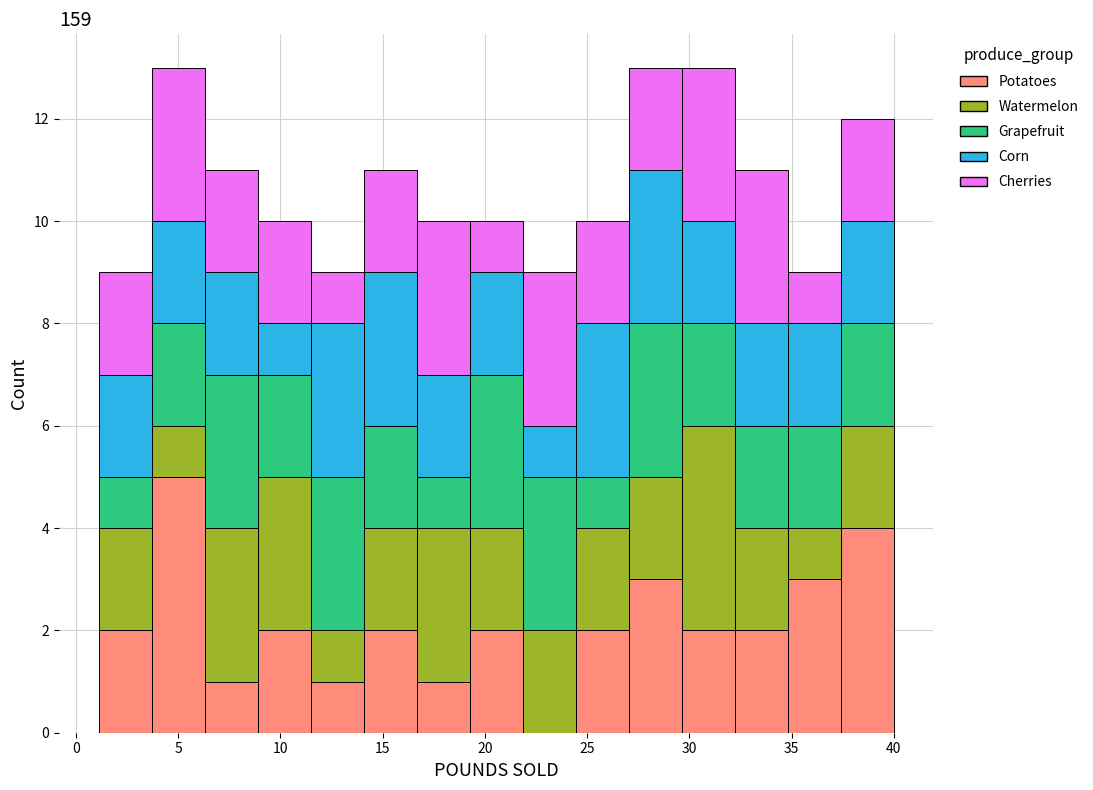

Reading left to right, transcribe this chart: for each stacked bar, give the range it covers on the x-axis and its total height. Neither the bar edges nor the heights are printed on the chart, so give them approximately, as read against the axes.

1.0 to 3.5: 9
3.5 to 6.5: 13
6.5 to 9.0: 11
9.0 to 11.5: 10
11.5 to 14.0: 9
14.0 to 16.5: 11
16.5 to 19.5: 10
19.5 to 22.0: 10
22.0 to 24.5: 9
24.5 to 27.0: 10
27.0 to 29.5: 13
29.5 to 32.0: 13
32.0 to 35.0: 11
35.0 to 37.5: 9
37.5 to 40.0: 12